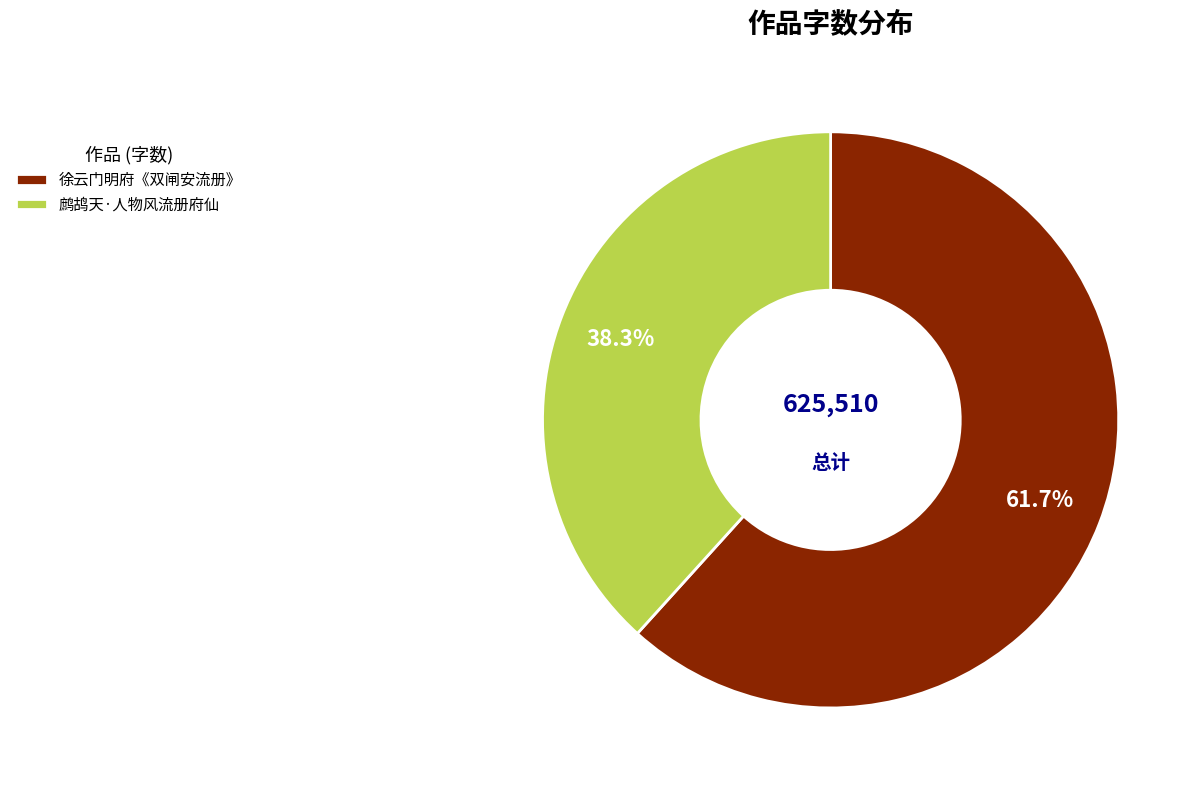

To the nearest percent, what portion does 鹧鸪天·人物风流册府仙 represent?

38%